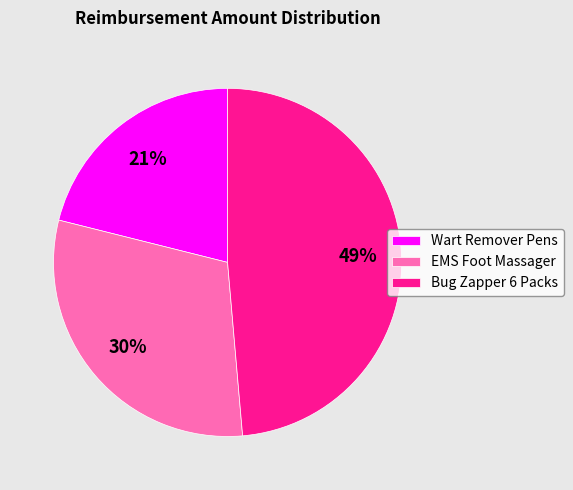

Combined, do Bug Zapper 6 Packs and EMS Foot Massager account for over 50%?

Yes